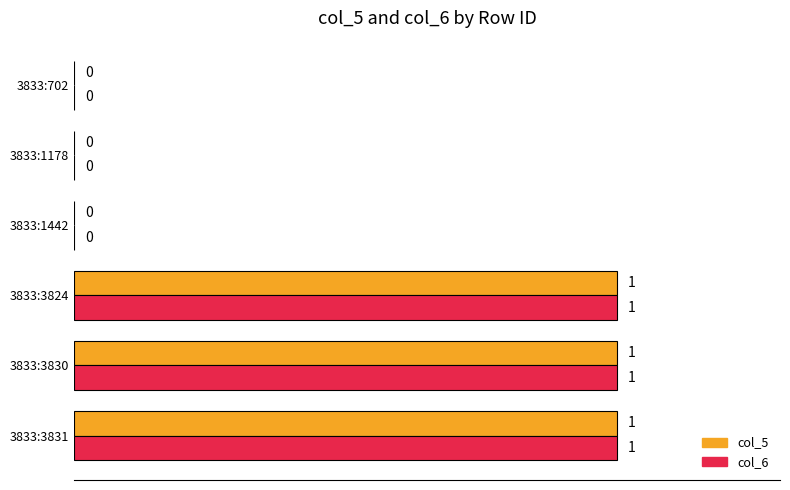

How many distinct data groups are displayed?

2